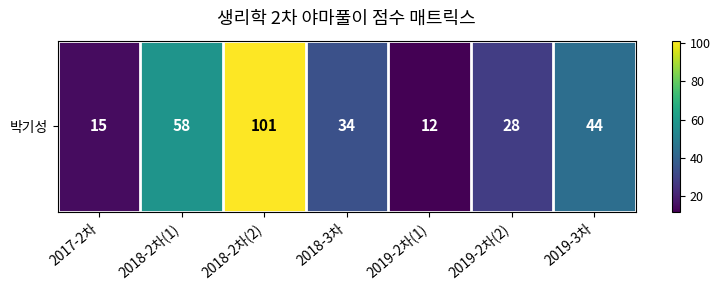

Which label corresponds to the smallest value in the chart?

2019-2차(1)